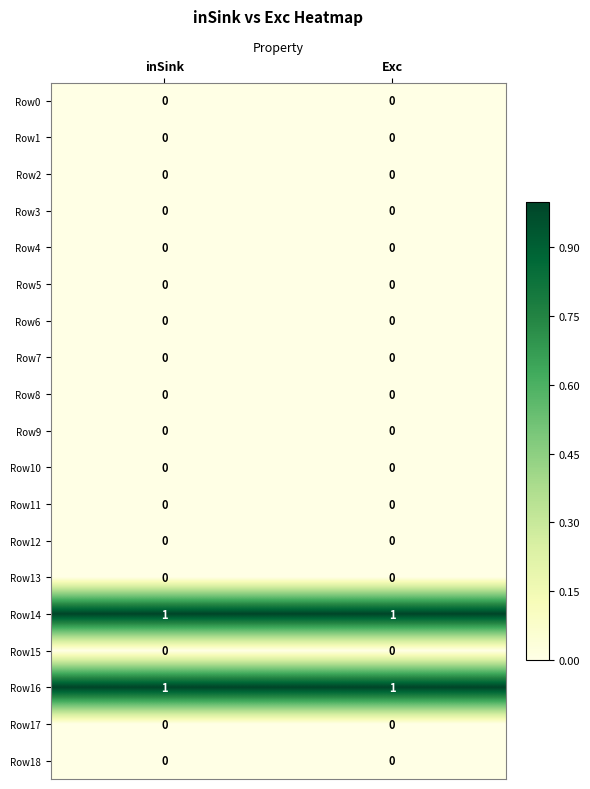

True or false: Row6 has a value of 0 at inSink.

True